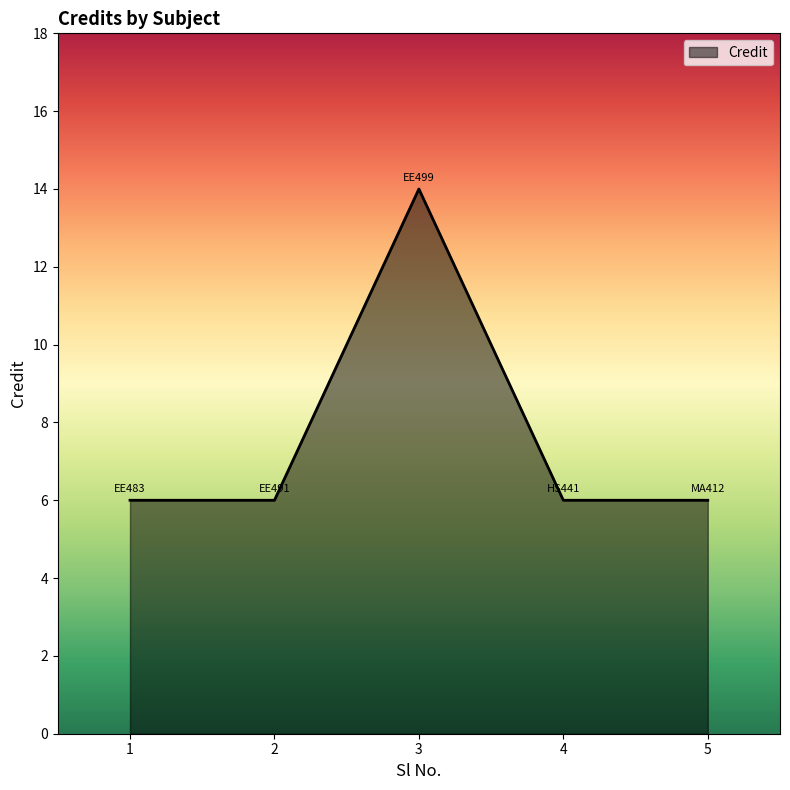

Reading right to left, extract all data points from this chart.

6	6	14	6	6